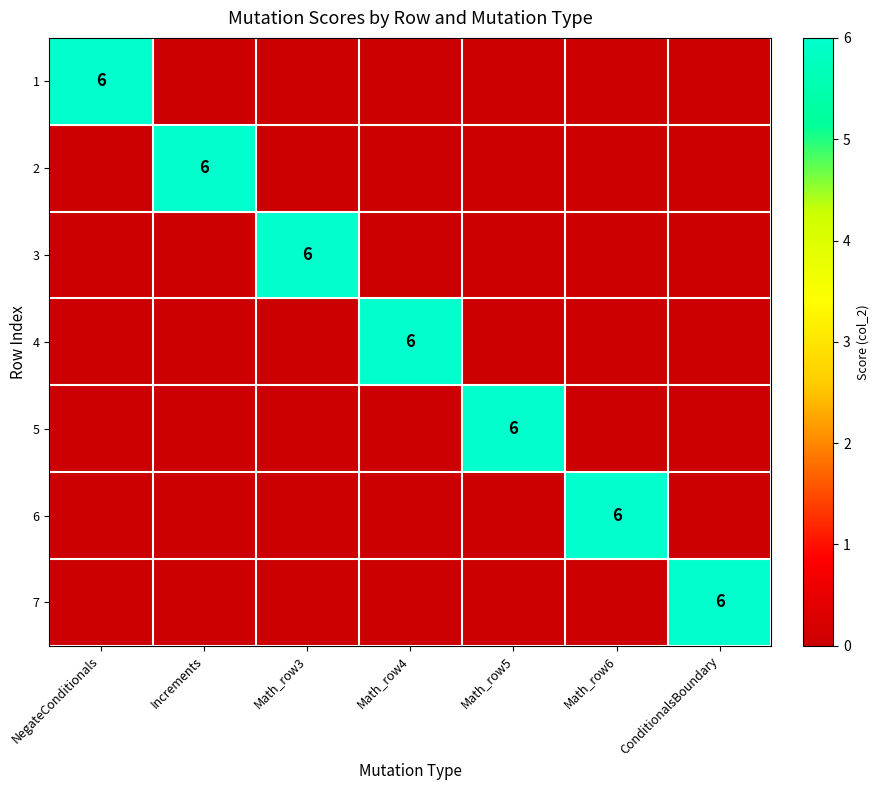

The 7 series shows 6 at ConditionalsBoundary. True or false?

True